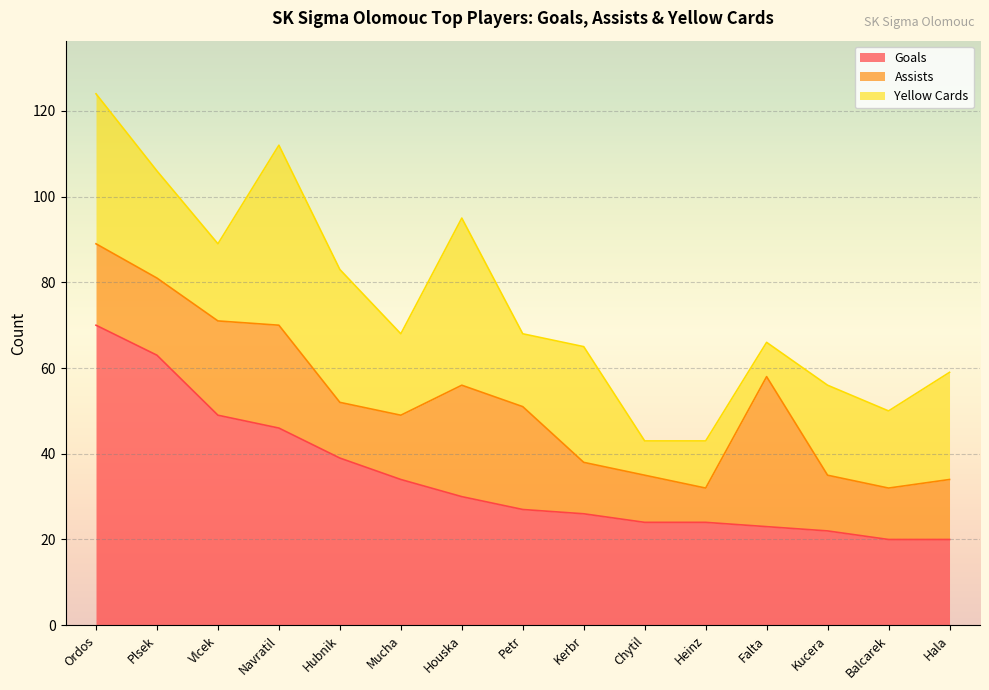

What value does the Yellow Cards series have at Chytil?

8